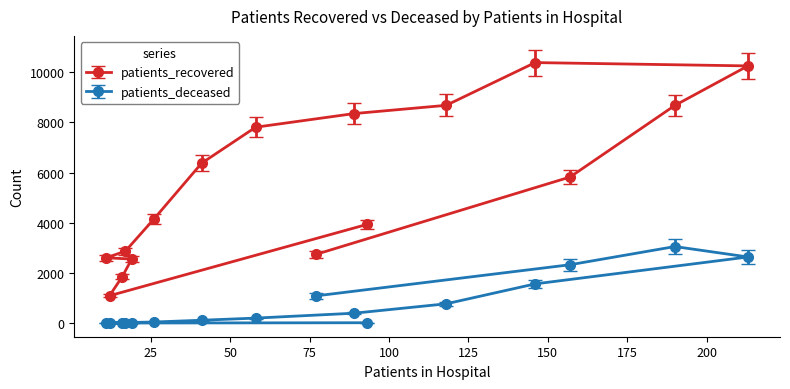

What is the average value of the patients_recovered series?

5511